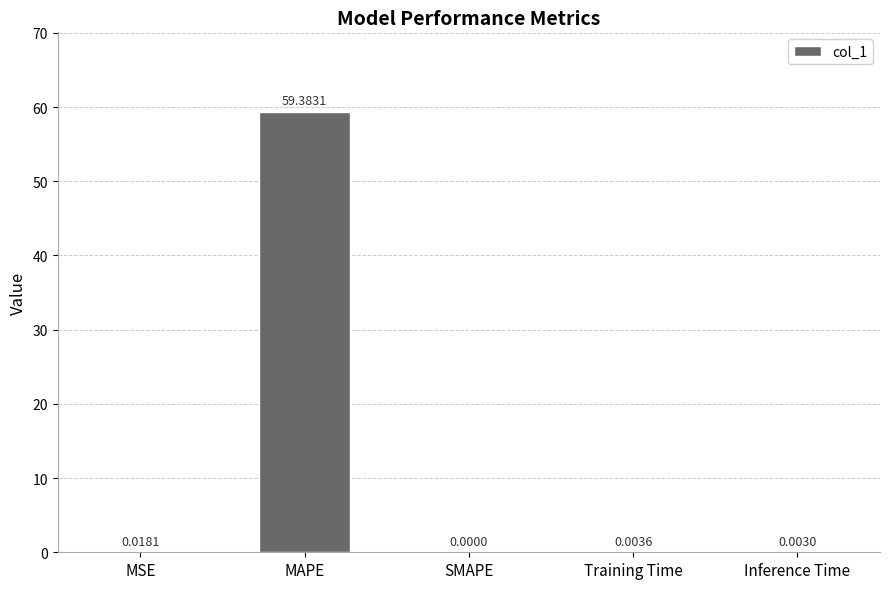

What is the sum of all values?

59.4